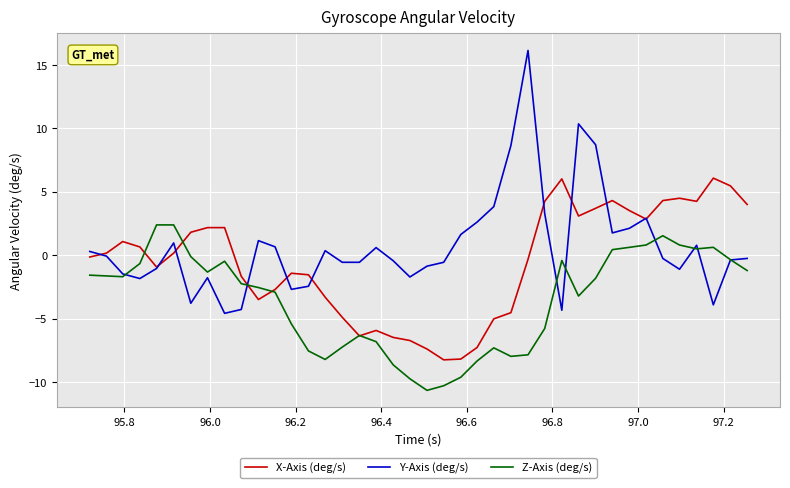

True or false: X-Axis (deg/s) and Y-Axis (deg/s) cross at least once.

True